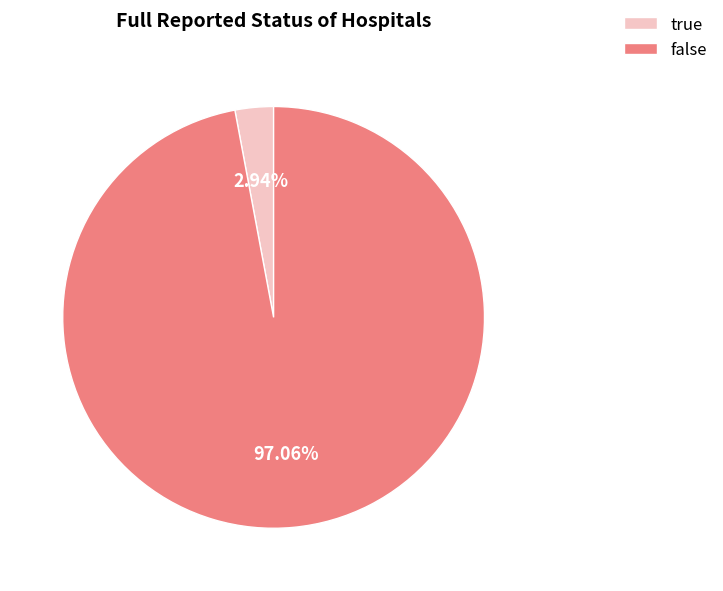

True or false: false accounts for 97% of the total.

True